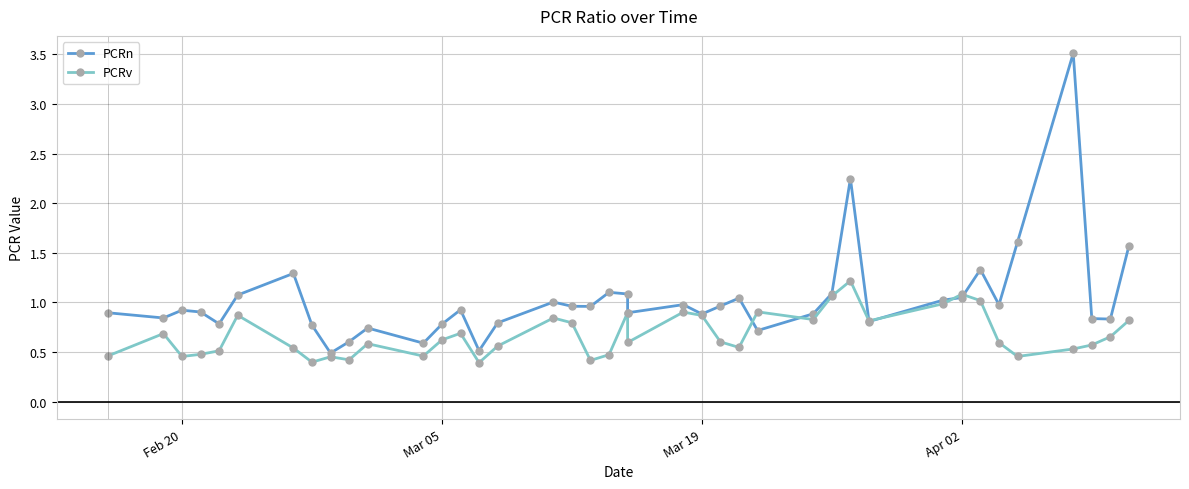

What are all the series names shown in the legend?

PCRn, PCRv